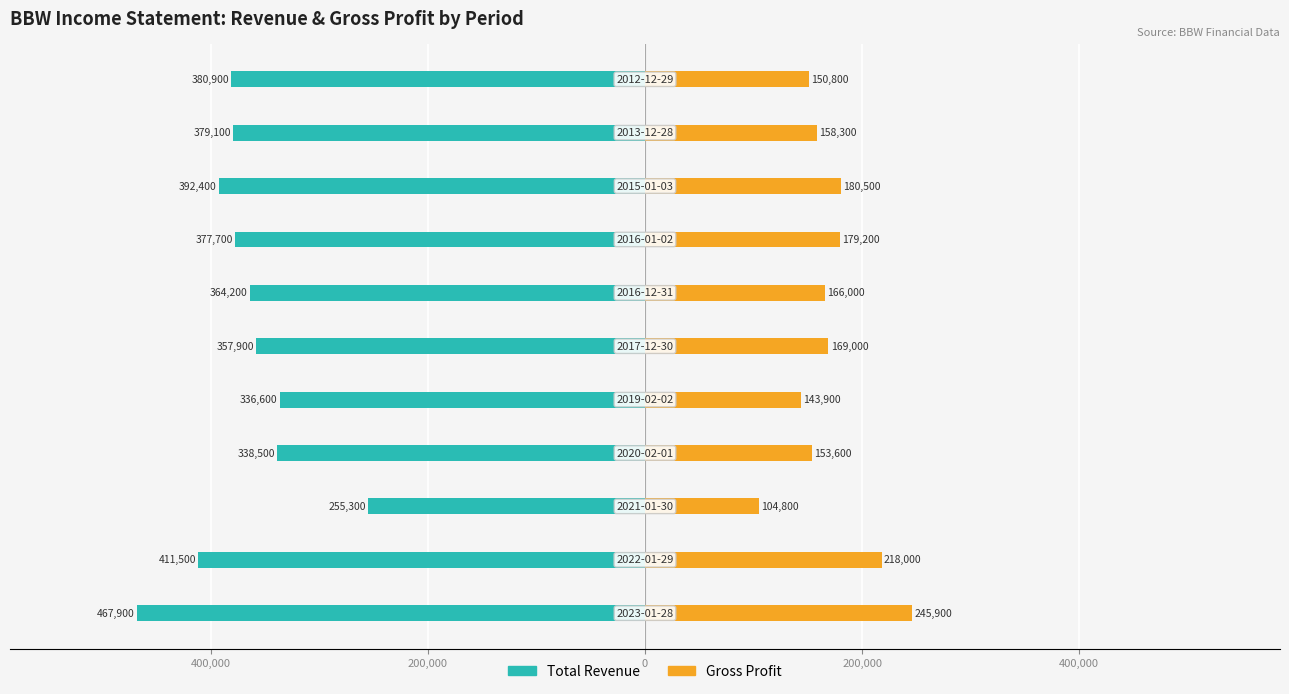

Reading left to right, list all the values displayed in this chart.

Total Revenue: -467900	-411500	-255300	-338500	-336600	-357900	-364200	-377700	-392400	-379100	-380900
Gross Profit: 245900	218000	104800	153600	143900	169000	166000	179200	180500	158300	150800